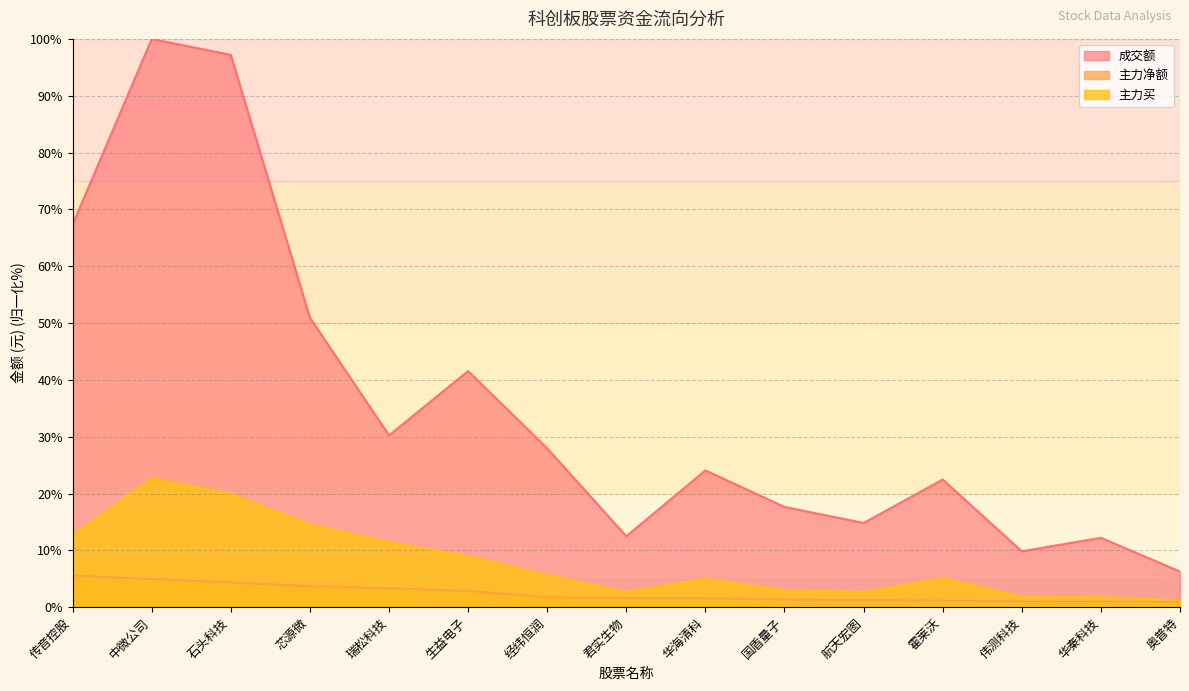

Is it true that 主力净额 equals 1.8 at 传音控股?

False